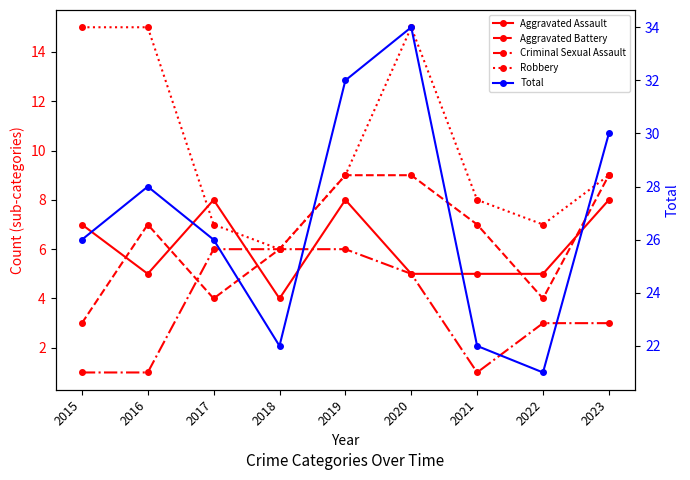

Rank the series by their maximum value, from lowest to highest.

Criminal Sexual Assault, Aggravated Assault, Aggravated Battery, Robbery, Total